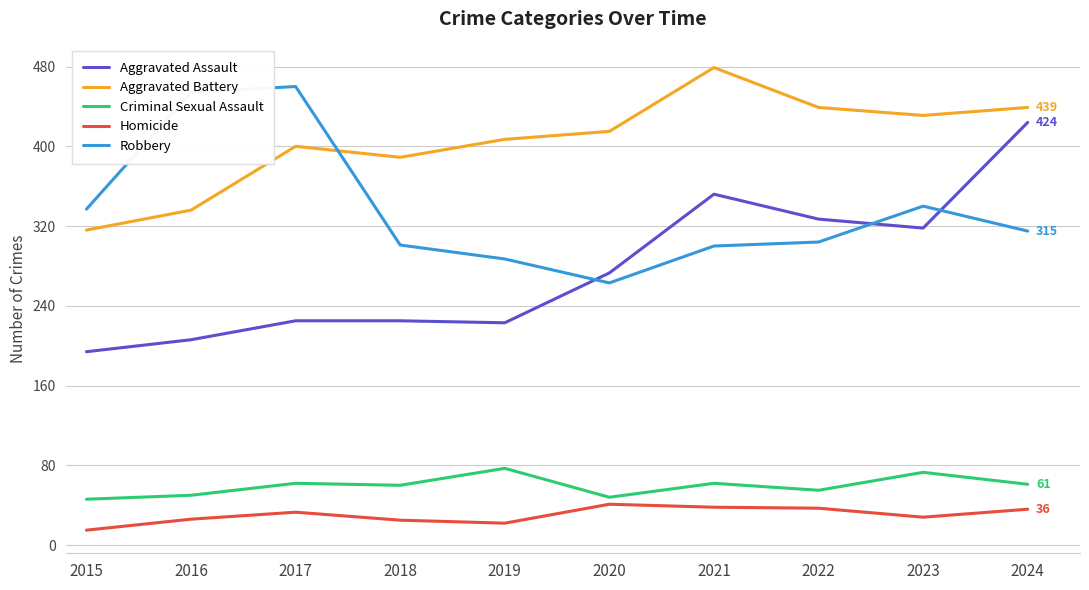

At 2021, list the series in order from largest to smallest.

Aggravated Battery, Aggravated Assault, Robbery, Criminal Sexual Assault, Homicide